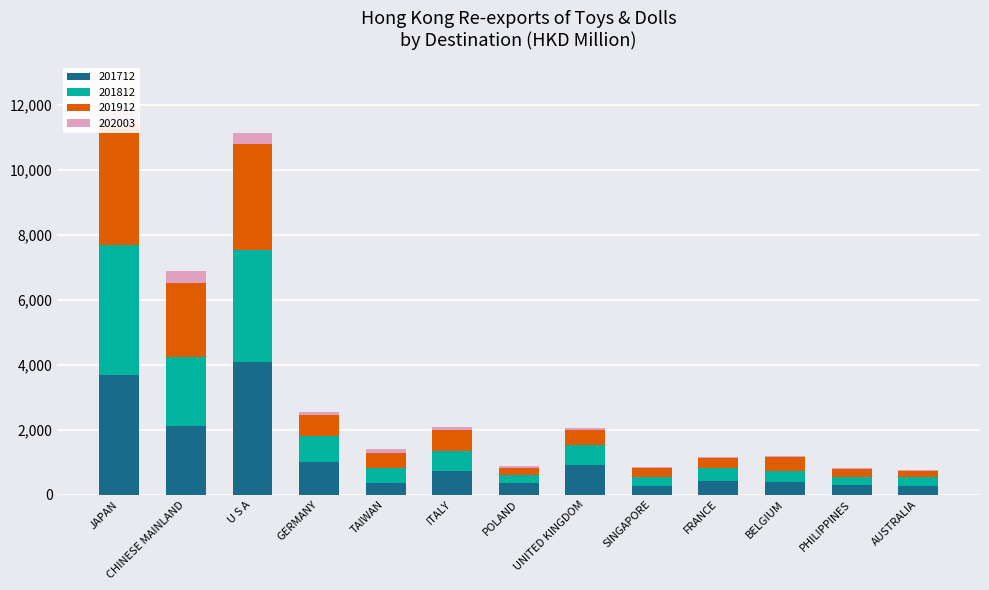

What position from the left is PHILIPPINES?

12